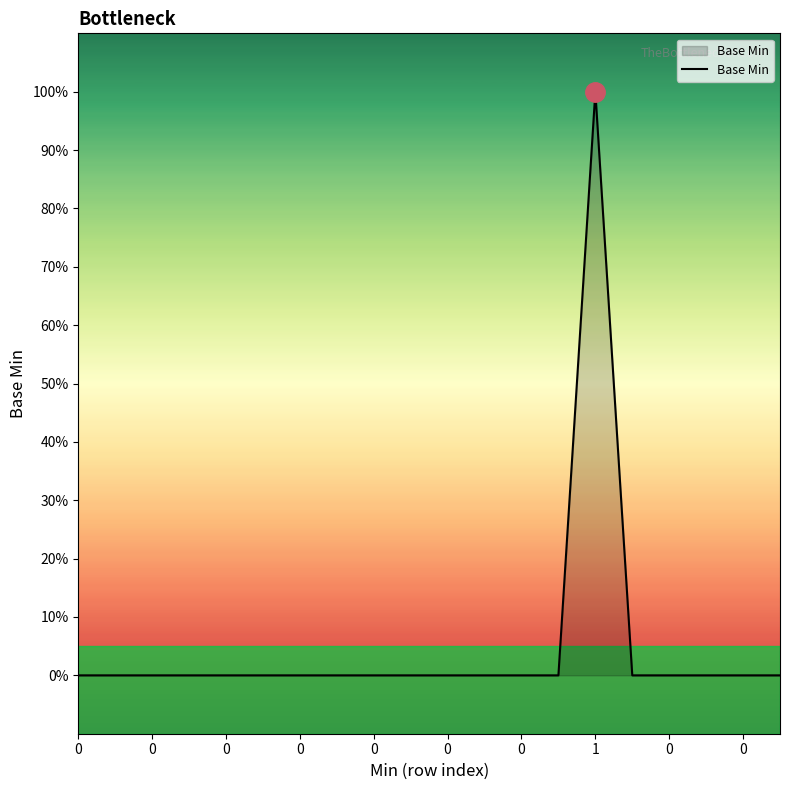

Does the chart display data point markers on the line(s)?

No